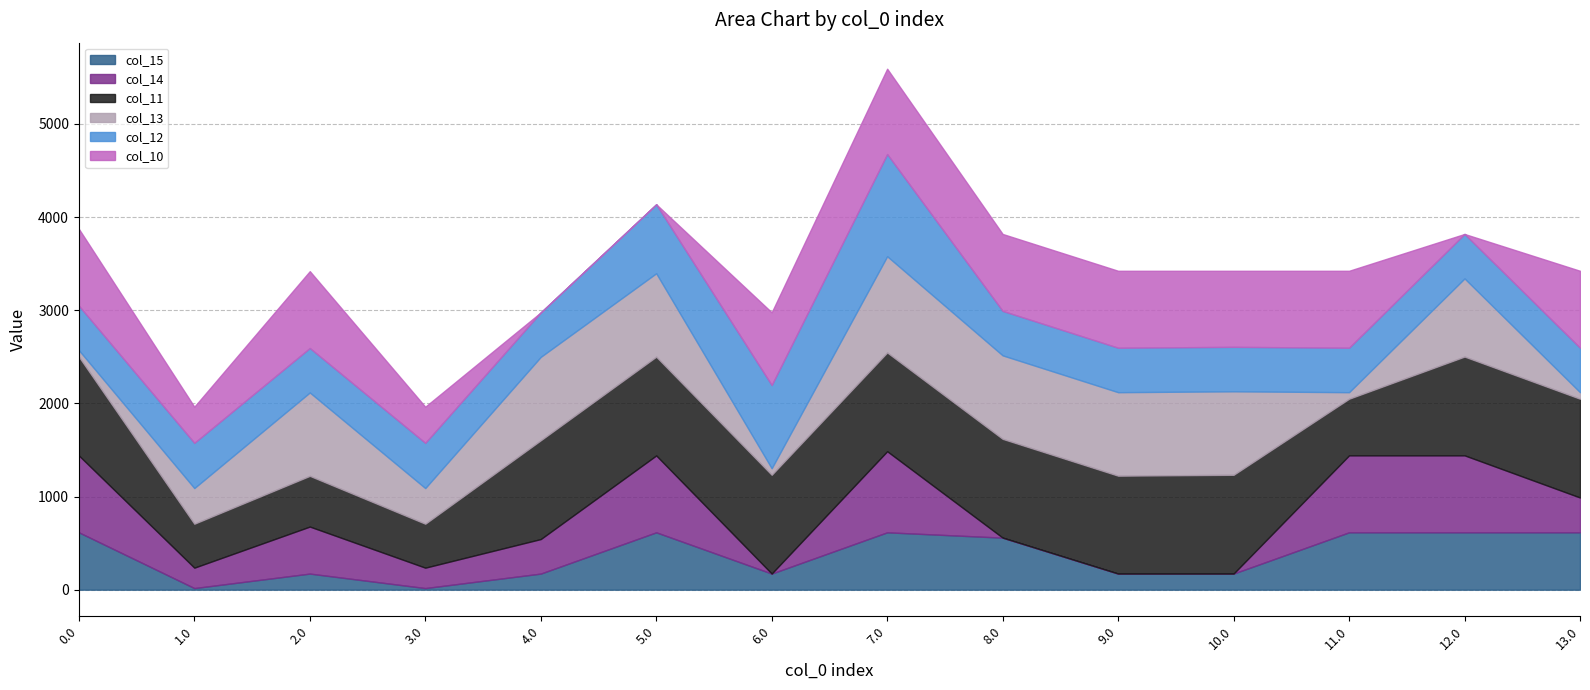

At which category is the sum across all series the highest?

7.0